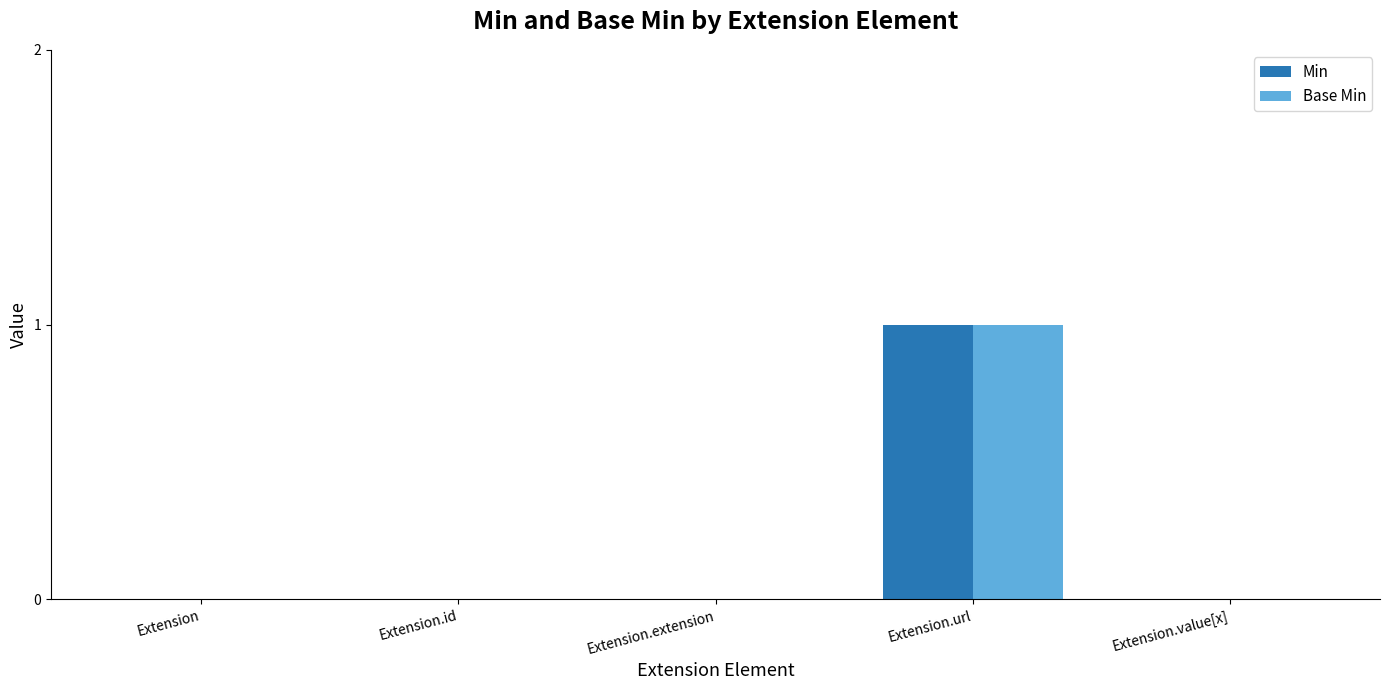

At which category is the sum across all series the highest?

Extension.url